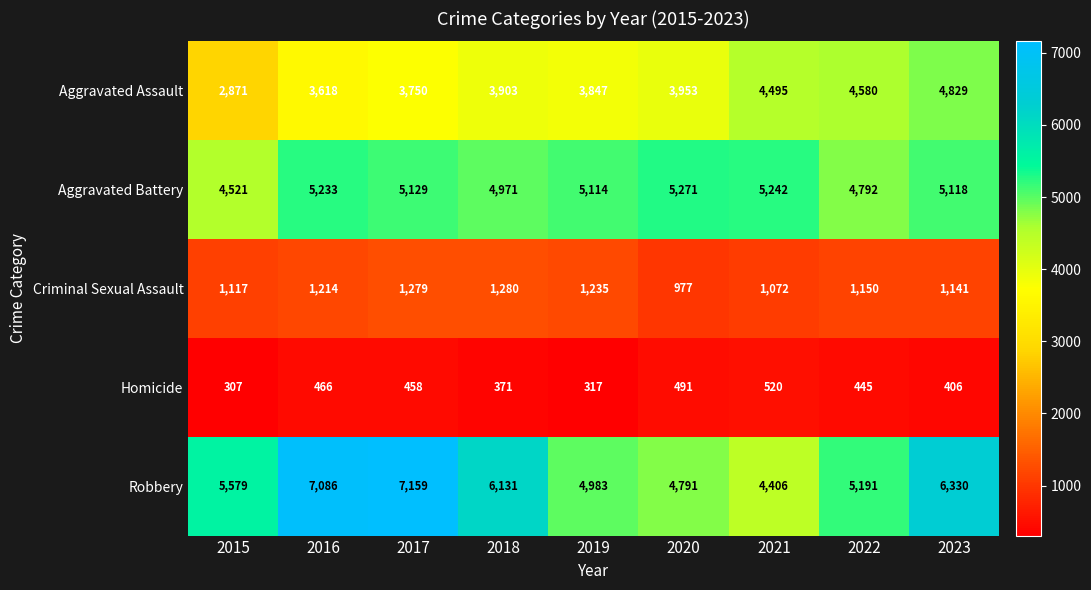

How many data points in Homicide are less than 445?

4